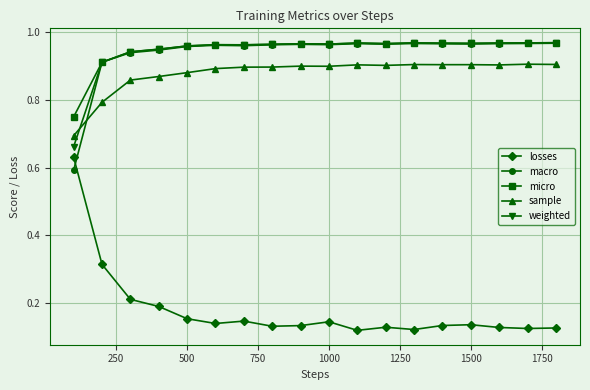

True or false: micro and losses cross at least once.

False